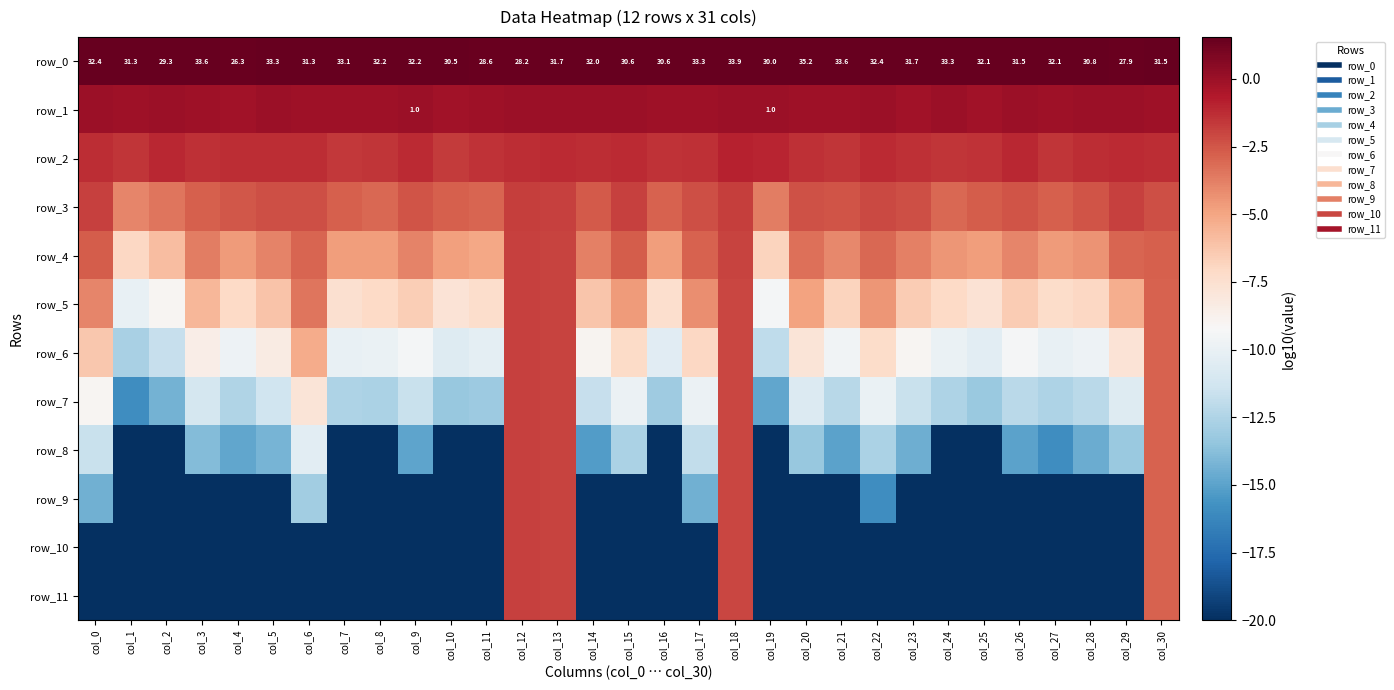

At which category is the sum across all series the highest?

col_12